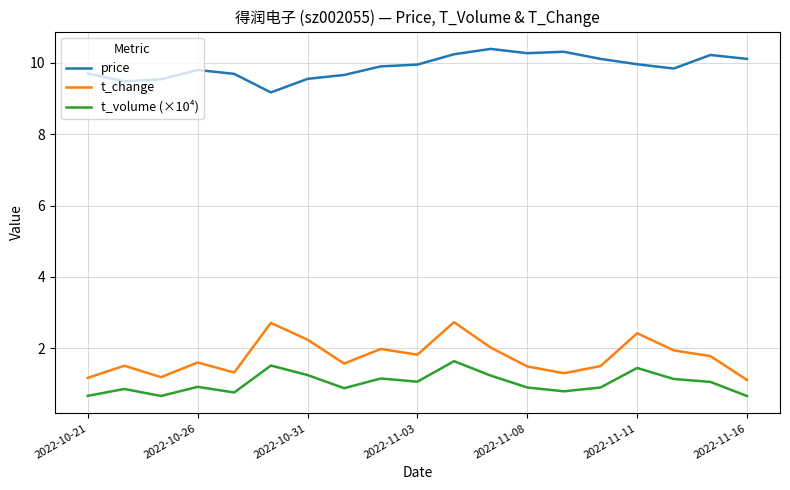

What is the sum of all t_volume (×10⁴) values?

19.5